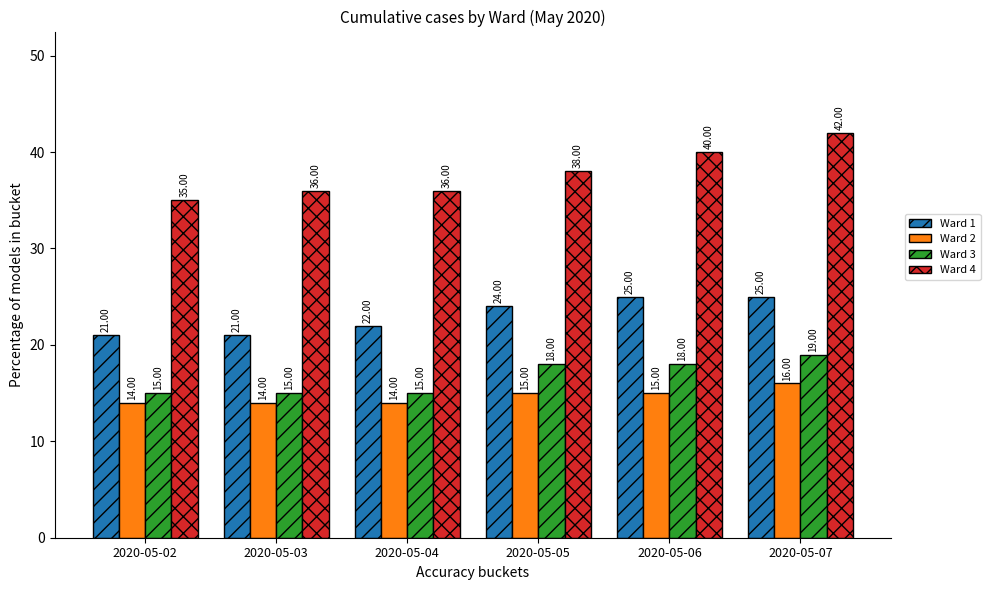

What are all the series names shown in the legend?

Ward 1, Ward 2, Ward 3, Ward 4